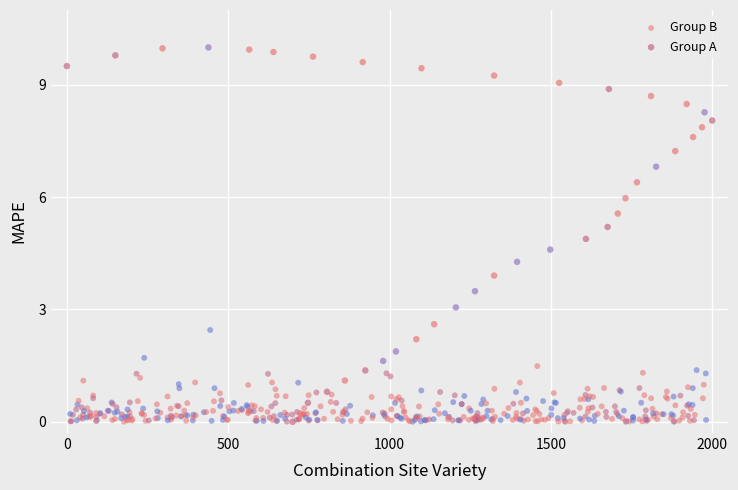

Which series has the largest Y range (max minus min)?

Group A